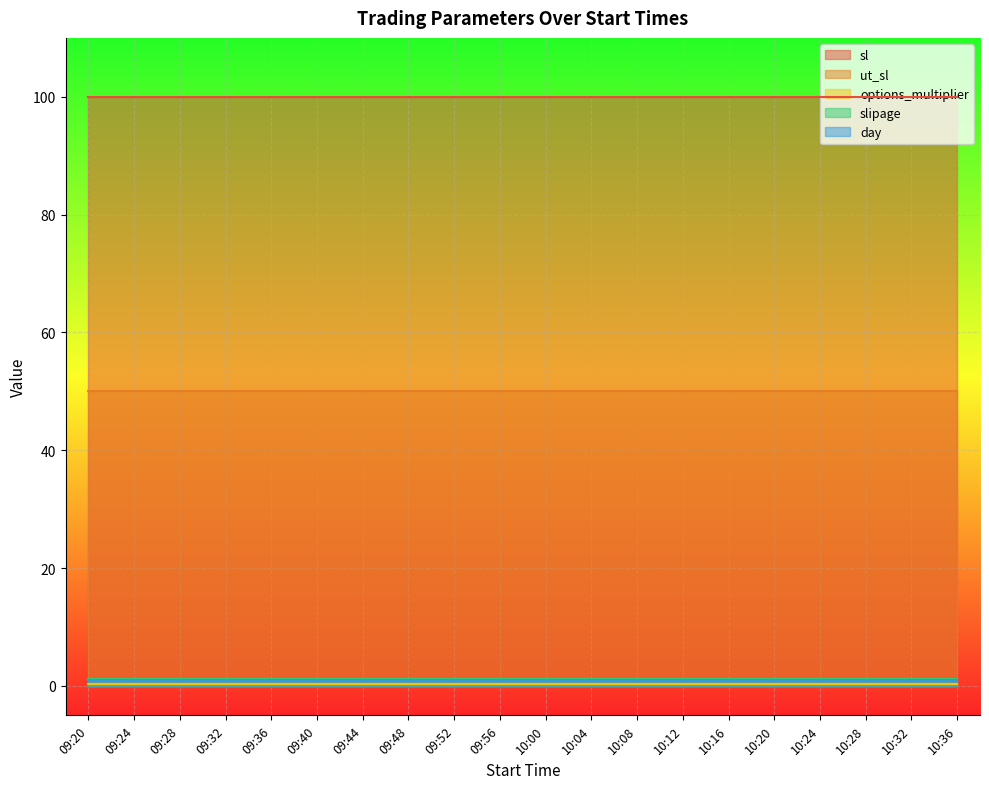

Reading right to left, transcribe all the data shown in this chart.

sl: 100.0	100.0	100.0	100.0	100.0	100.0	100.0	100.0	100.0	100.0	100.0	100.0	100.0	100.0	100.0	100.0	100.0	100.0	100.0	100.0
ut_sl: 50.0	50.0	50.0	50.0	50.0	50.0	50.0	50.0	50.0	50.0	50.0	50.0	50.0	50.0	50.0	50.0	50.0	50.0	50.0	50.0
options_multiplier: 0.4	0.4	0.4	0.4	0.4	0.4	0.4	0.4	0.4	0.4	0.4	0.4	0.4	0.4	0.4	0.4	0.4	0.4	0.4	0.4
slipage: 1.2	1.2	1.2	1.2	1.2	1.2	1.2	1.2	1.2	1.2	1.2	1.2	1.2	1.2	1.2	1.2	1.2	1.2	1.2	1.2
day: 1.0	1.0	1.0	1.0	1.0	1.0	1.0	1.0	1.0	1.0	1.0	1.0	1.0	1.0	1.0	1.0	1.0	1.0	1.0	1.0